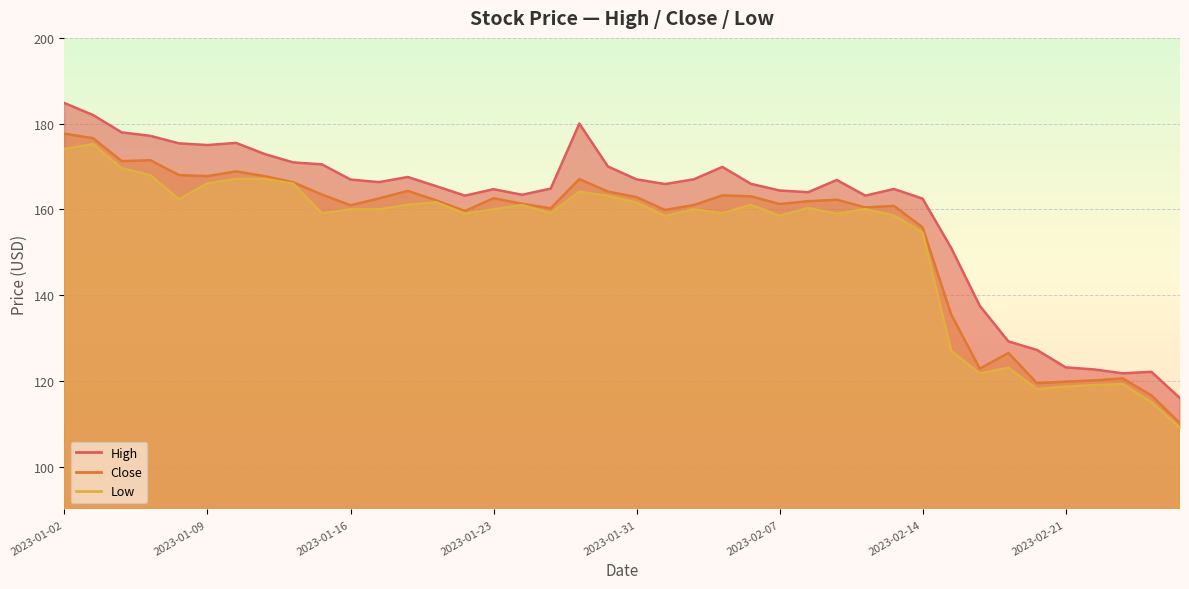

What are all the series names shown in the legend?

High, Low, Close